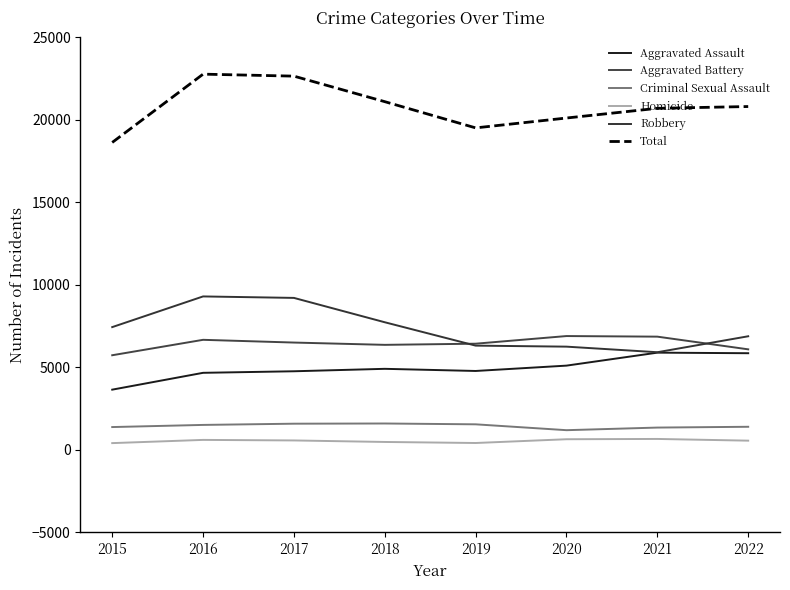

Which series has the largest total across all categories?

Total